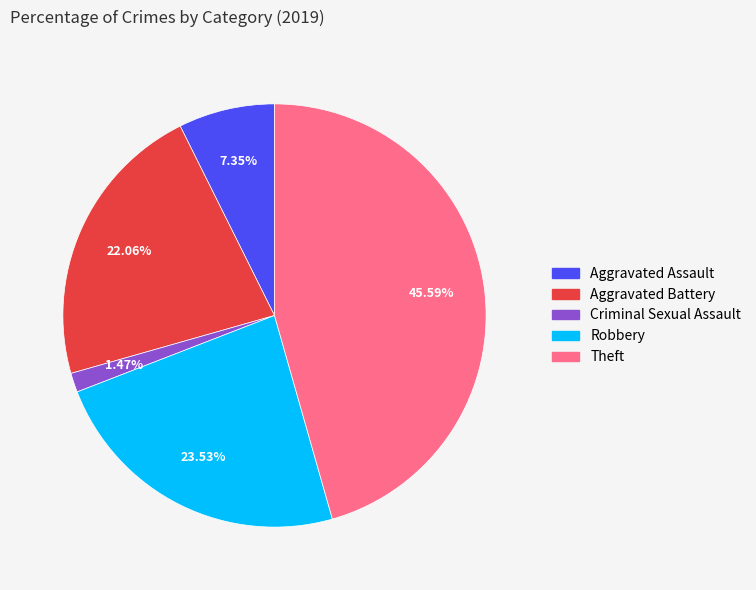

How many segments does this pie chart have?

5